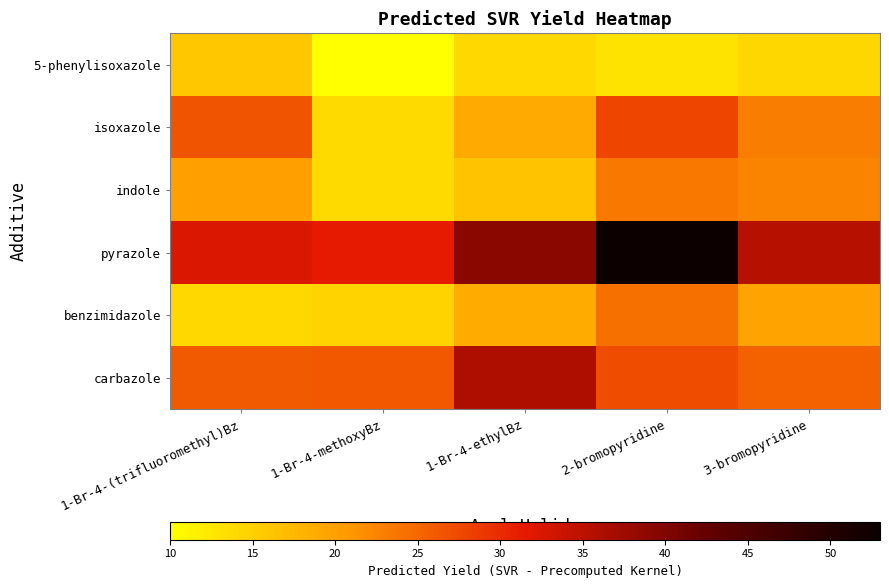

Which series has the largest range (max minus min)?

pyrazole